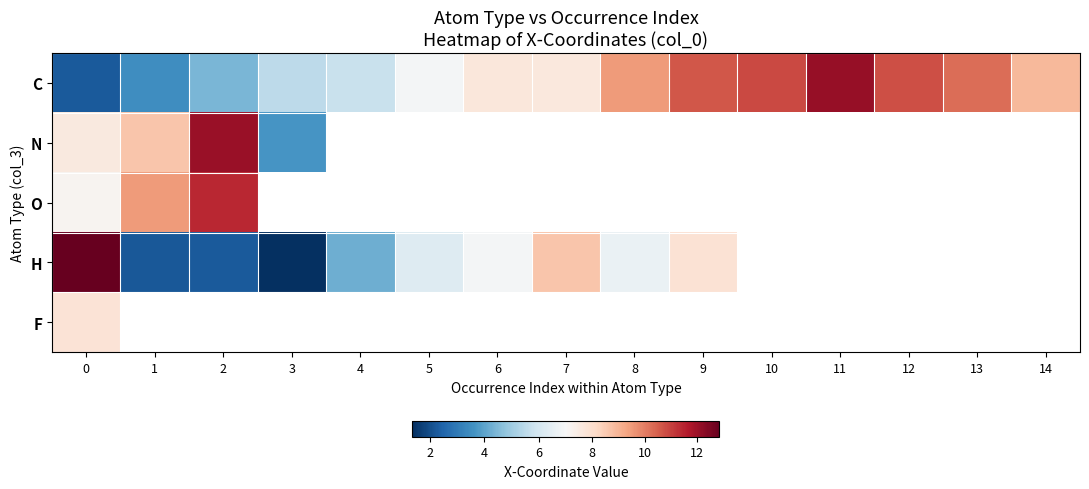

Which series has the widest spread of values?

H